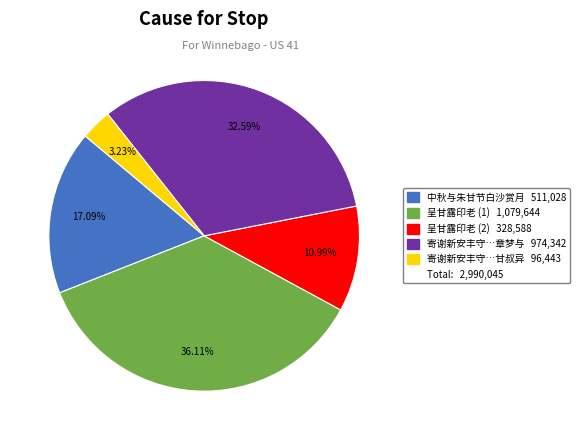

Is there any slice that represents more than half of the pie?

No